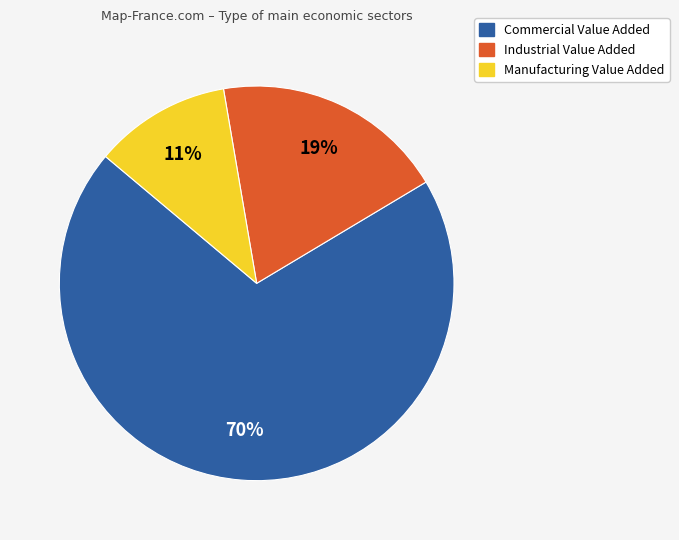

Count the number of slices in the pie.

3